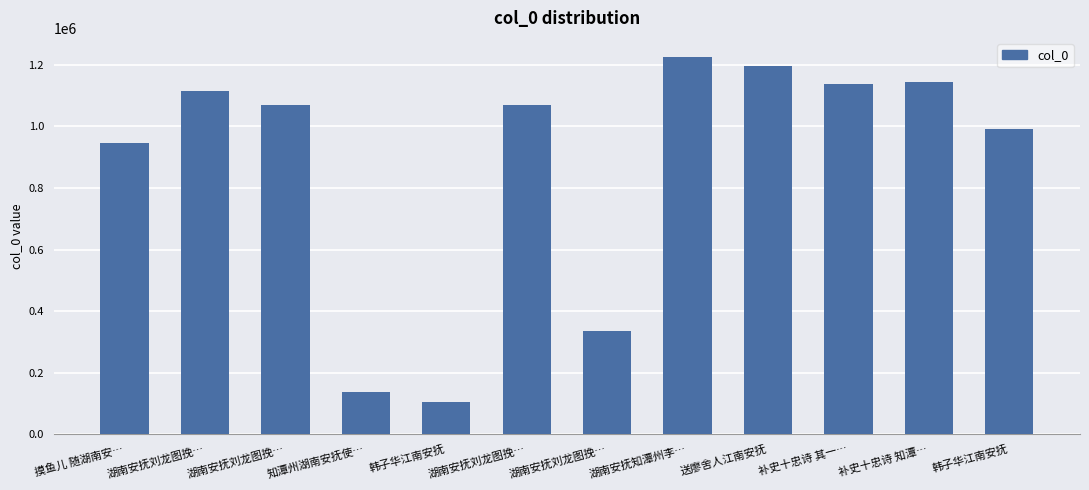

How many values are below 1071502?

6